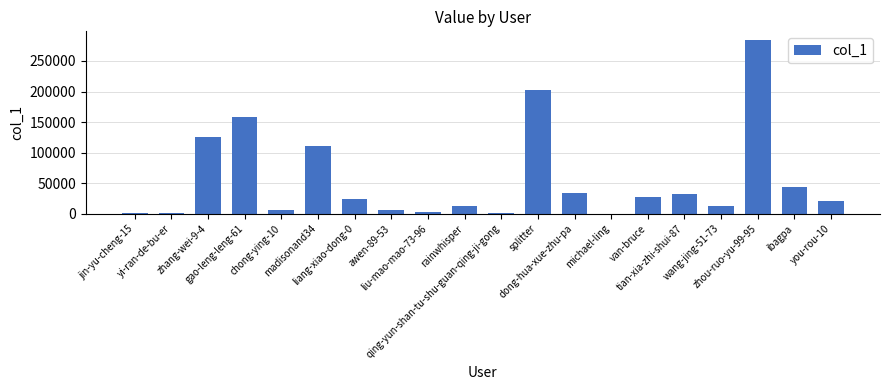

What is the maximum value shown in the chart?

284297